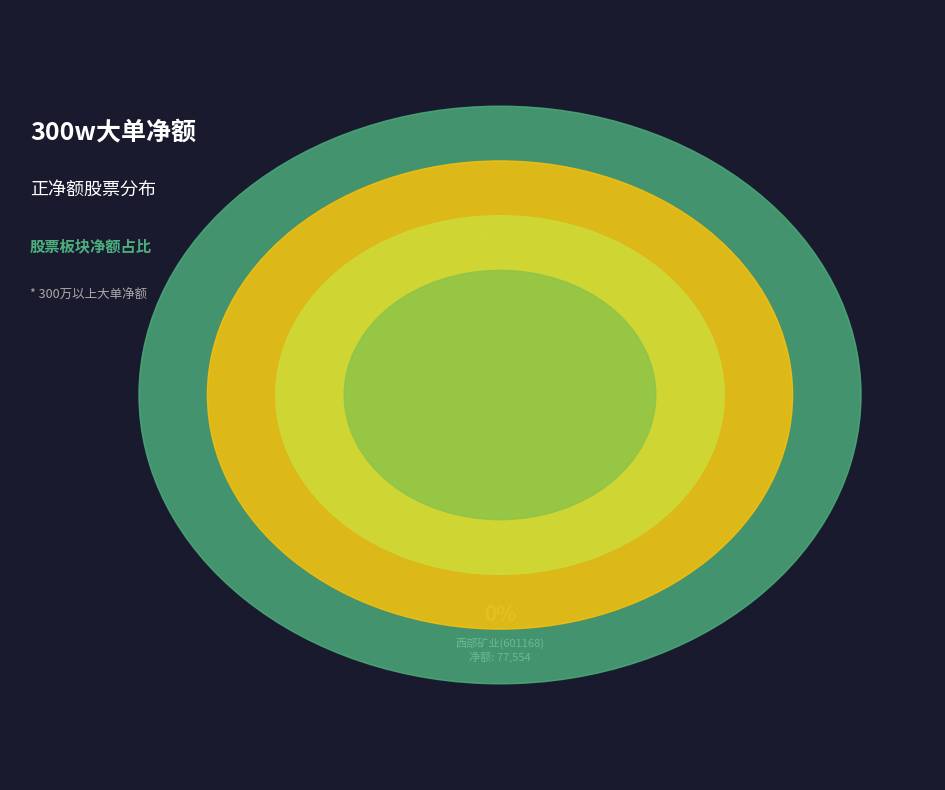

Do 中天科技(600522) and 欣旺达(300207) together represent more than half of the pie?

Yes